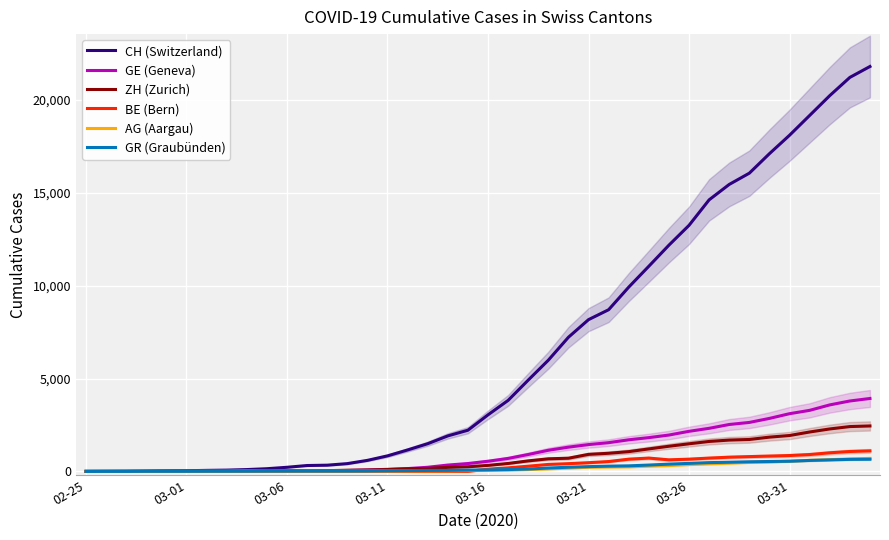

How many categories are shown in the chart?

40